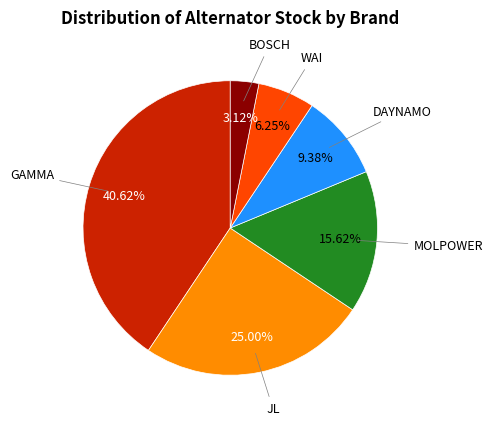

Approximately how many times larger is the value at DAYNAMO compared to MOLPOWER?

0.6